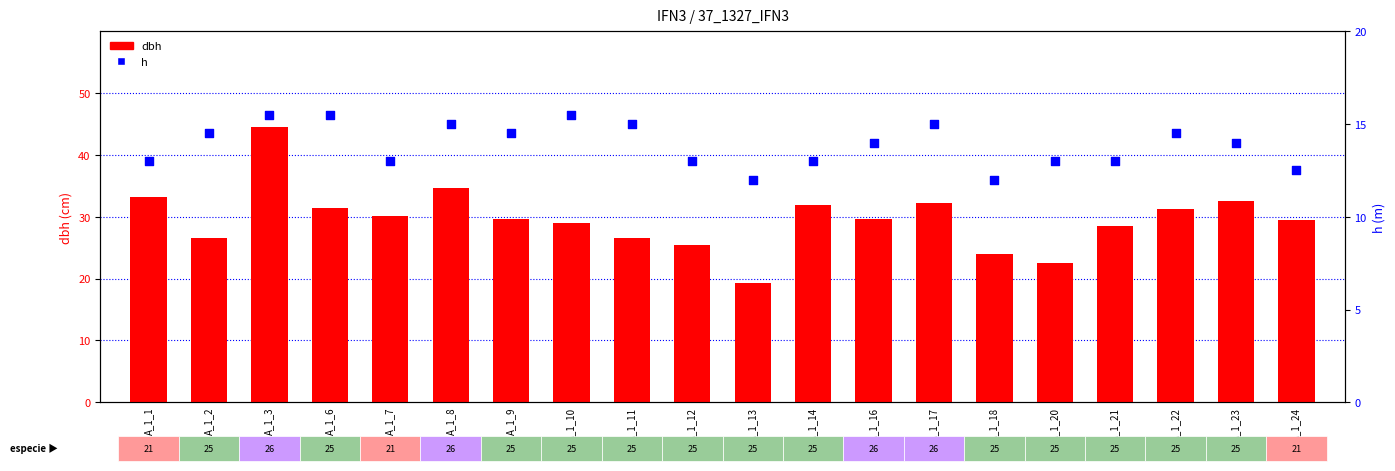

Which series contains the highest Y value?

dbh